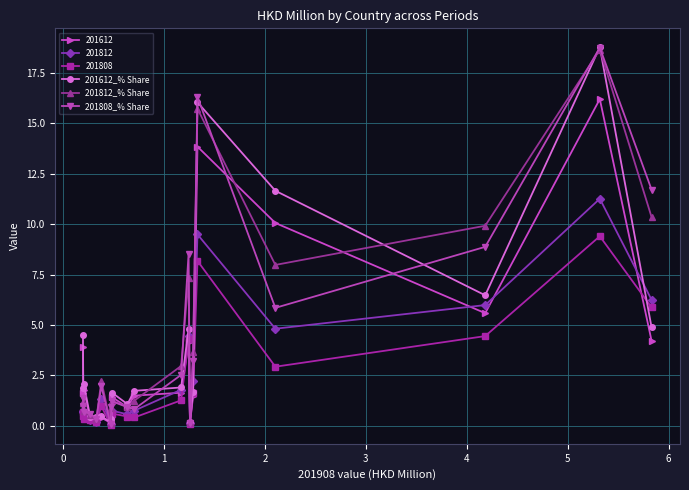

What is the value of the 201612_% Share point at the 4th from the left?

0.5